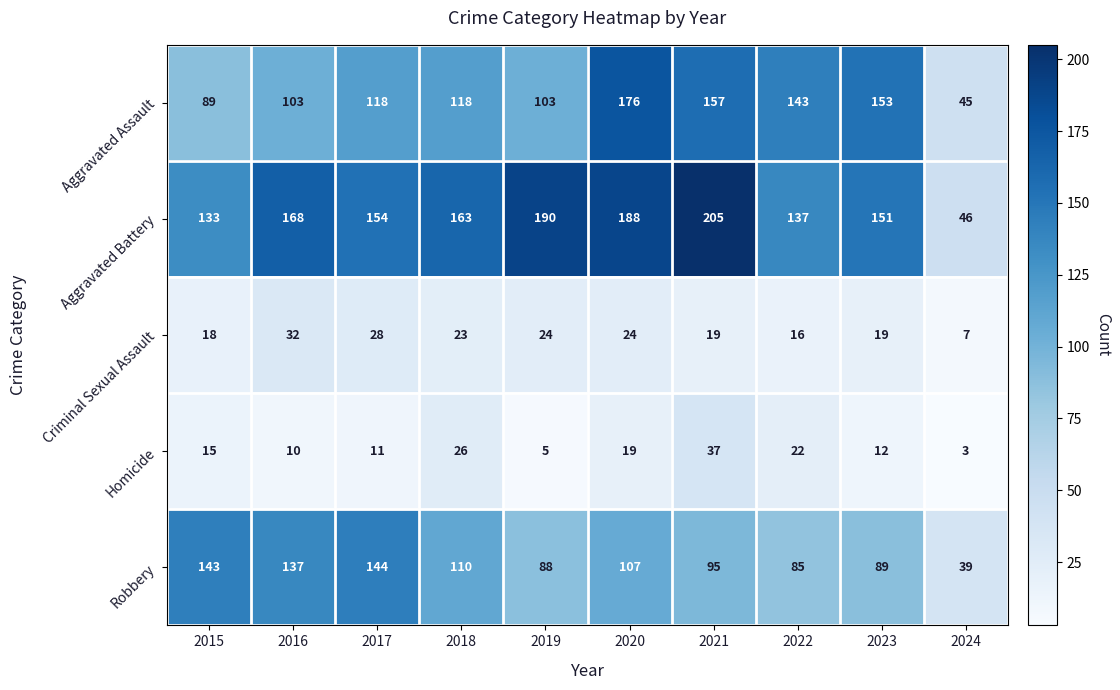

What value does the Aggravated Battery series have at 2016, to the nearest 10?

170